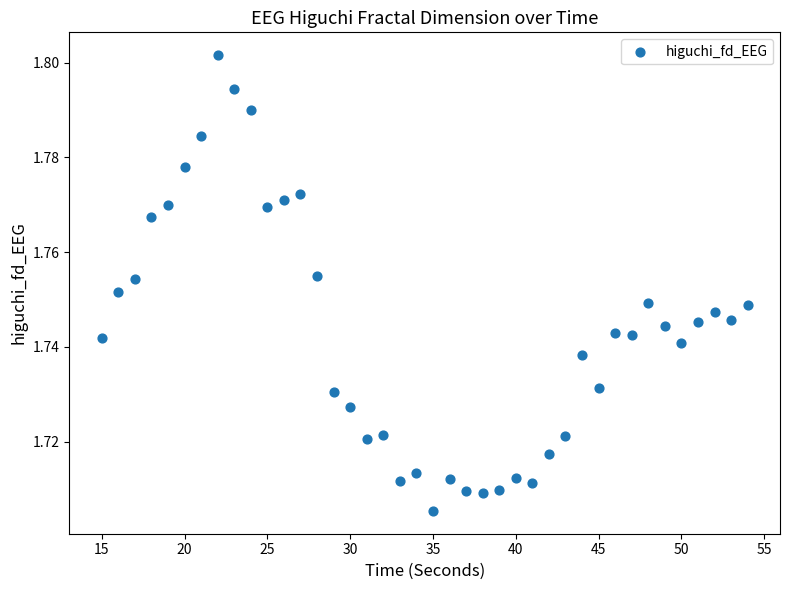

What is the range of X values (max minus min)?

39.0